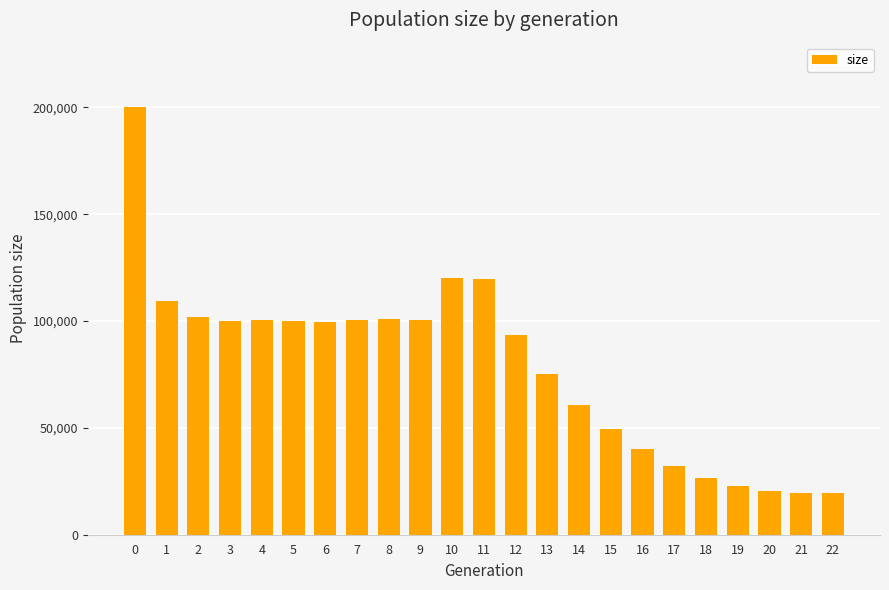

Which has a higher value, 17 or 16?

16